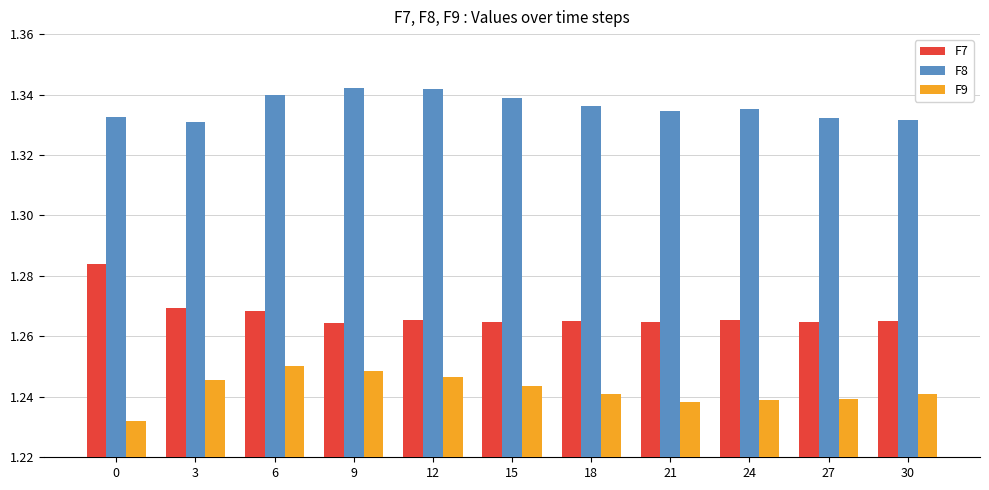

List the series in order of their peak value, lowest first.

F9, F7, F8